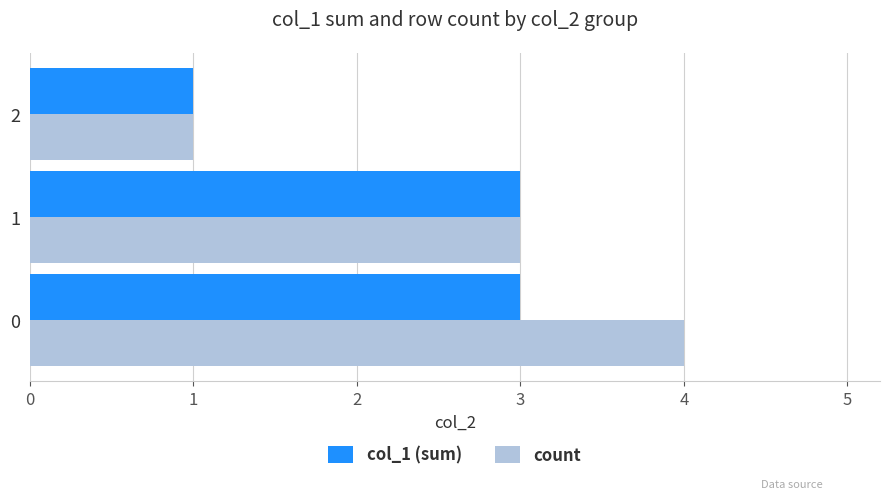

What value does the col_1 (sum) series have at 0?

3